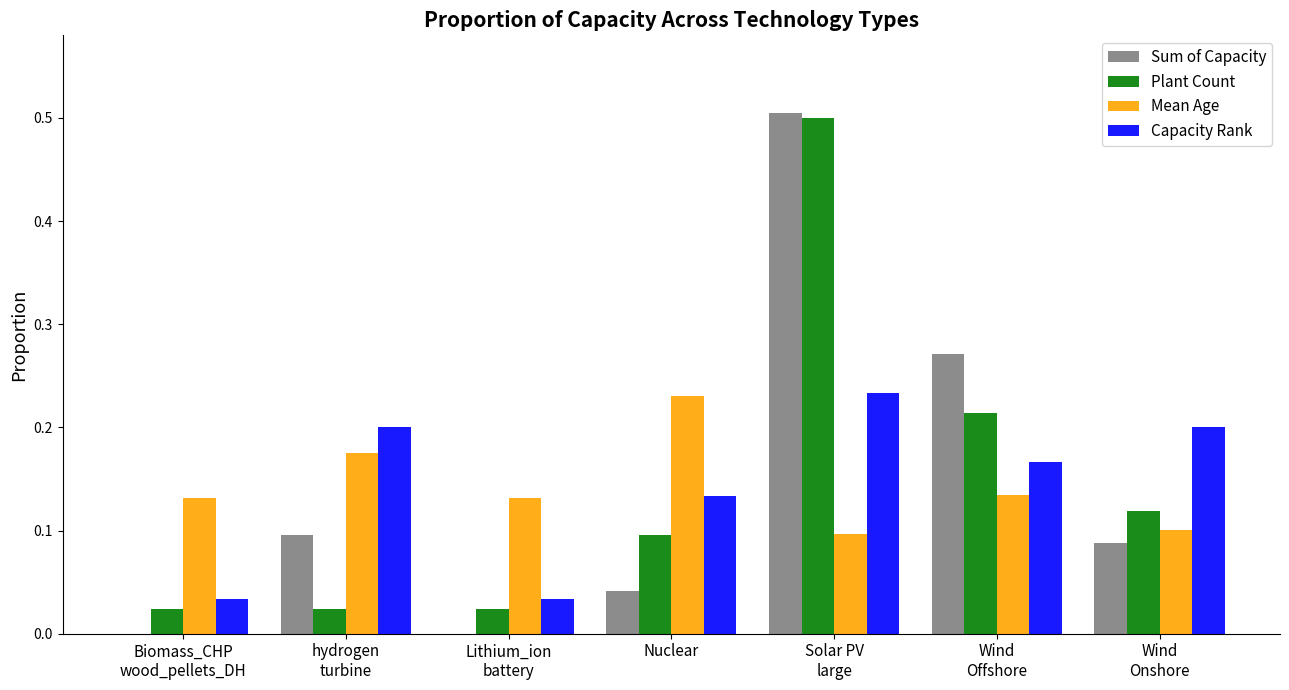

The value of Capacity Rank at Nuclear is 0.1. True or false?

True